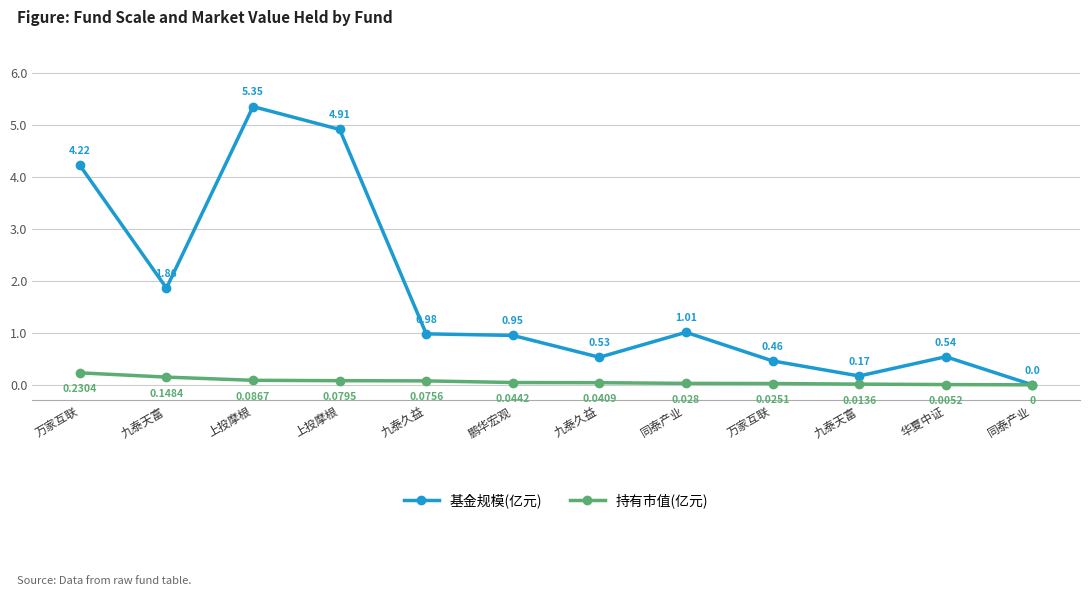

Which has a higher value, 九泰天富 or 万家互联?

万家互联